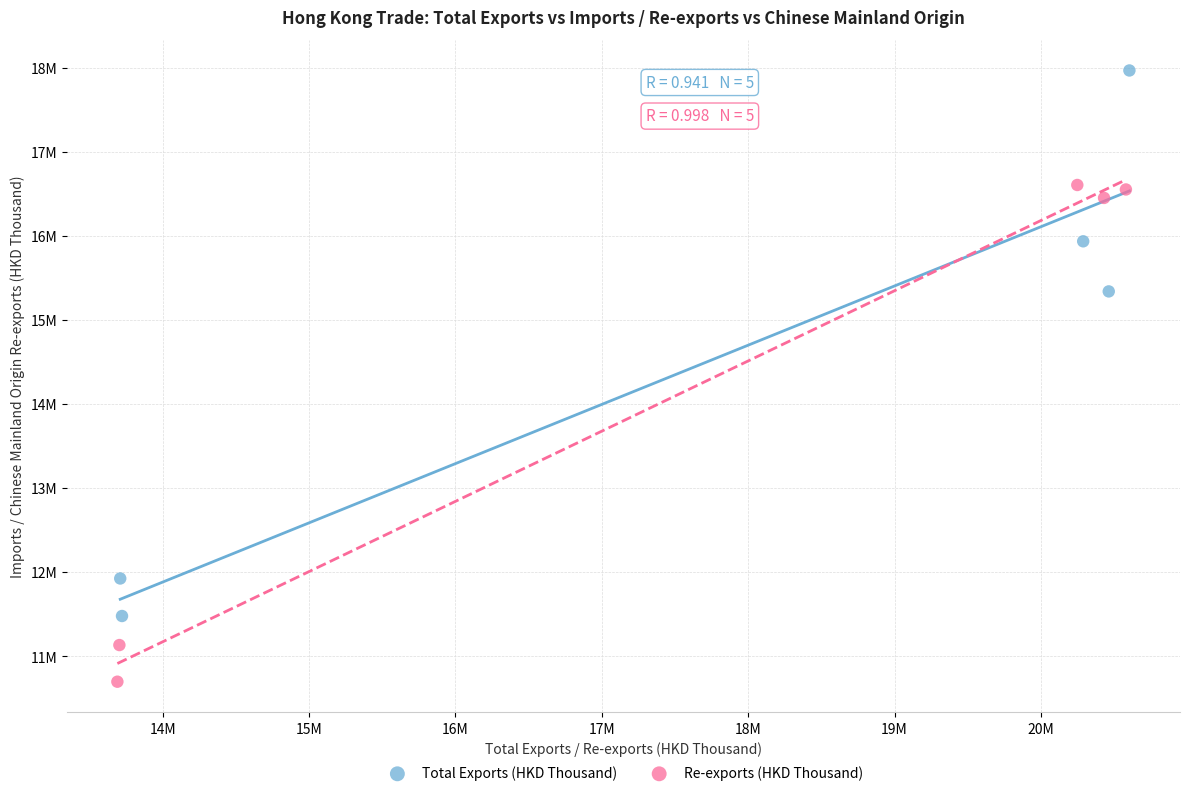

What are all the series names shown in the legend?

Total Exports (HKD Thousand), Re-exports (HKD Thousand)